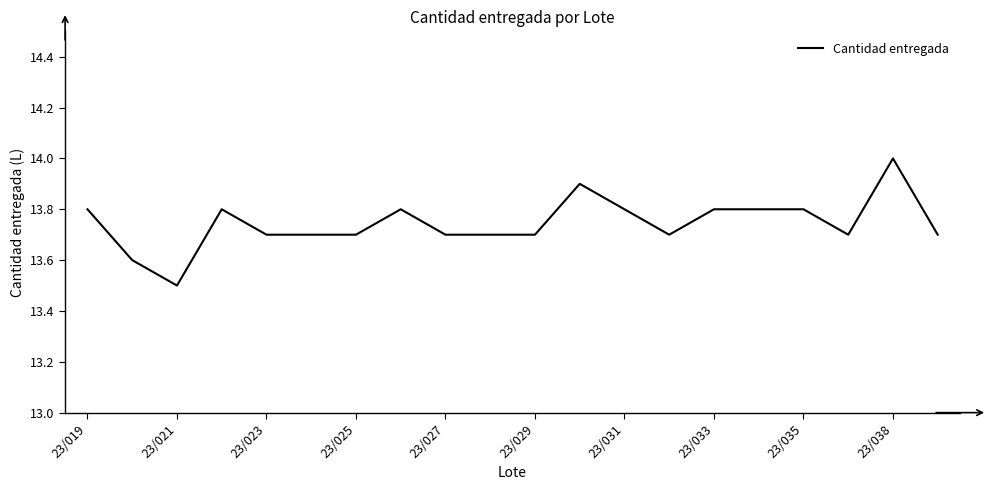

What is the smallest value displayed?

13.5